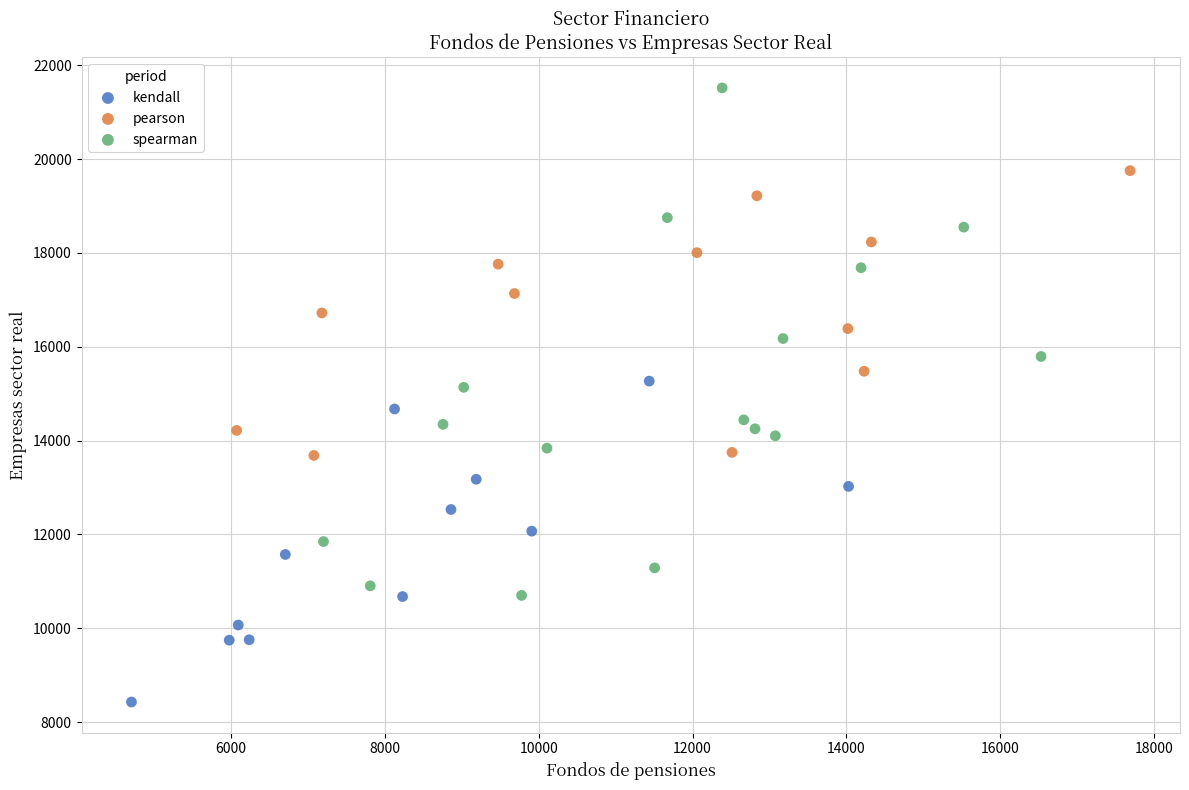

Which series has the widest spread of Y values?

spearman